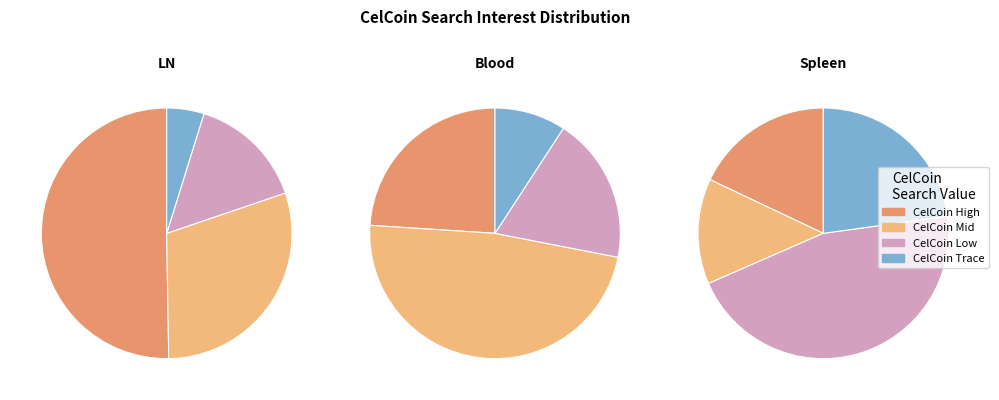

Is there a majority slice in this chart?

Yes